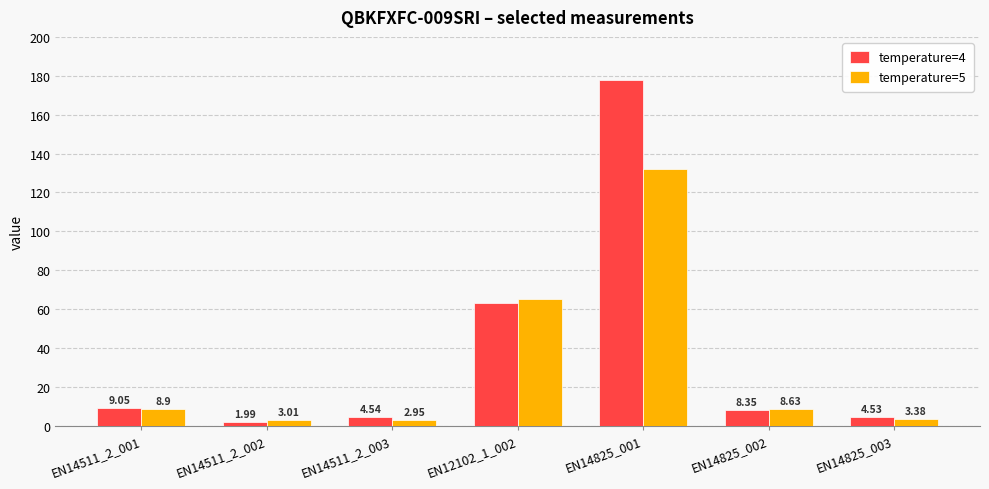

Rank the series at EN14825_001 from lowest to highest value.

temperature=5, temperature=4